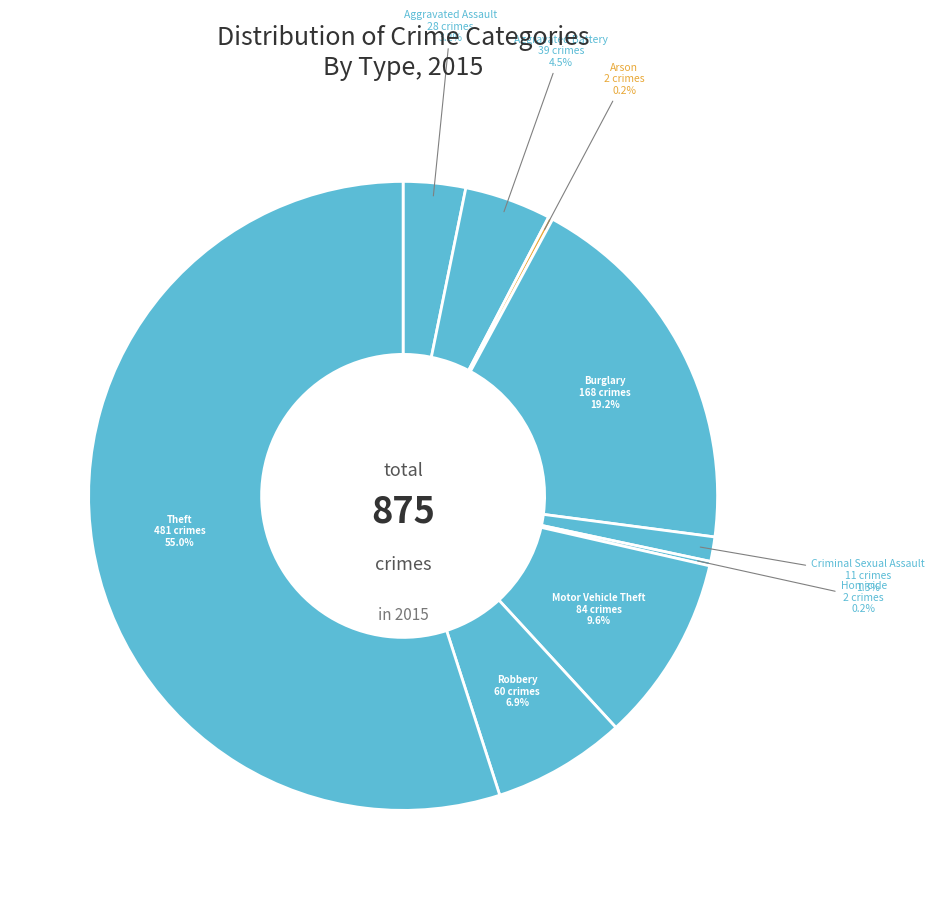

Count the number of slices in the pie.

9